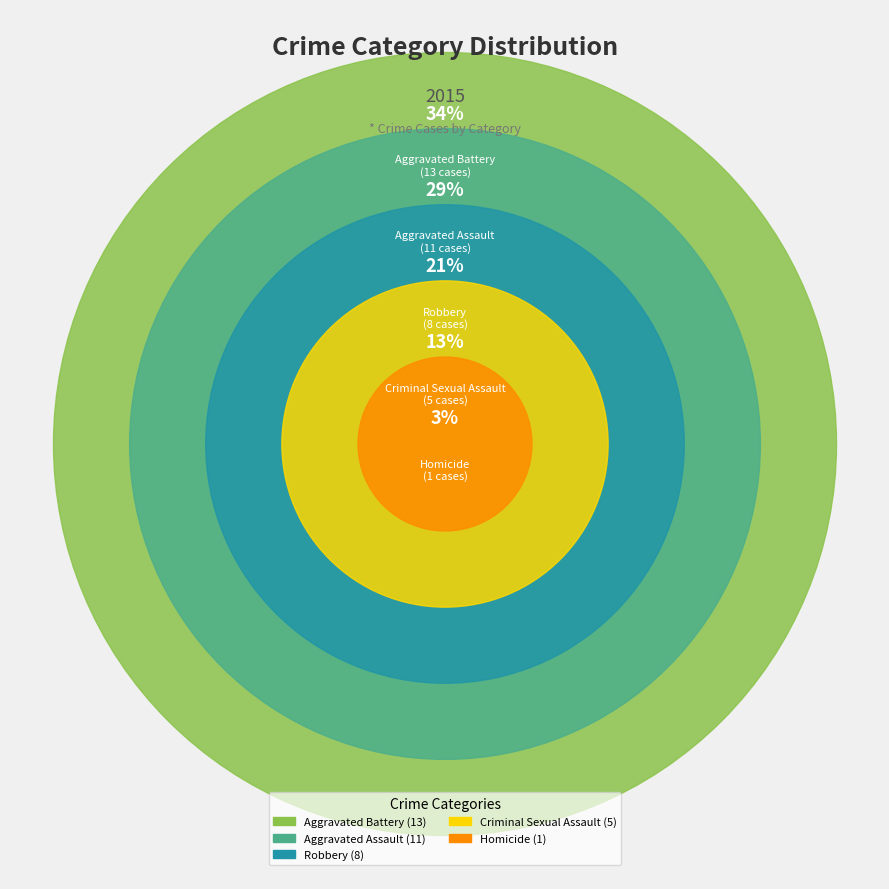

To the nearest percent, what portion does Robbery represent?

21%